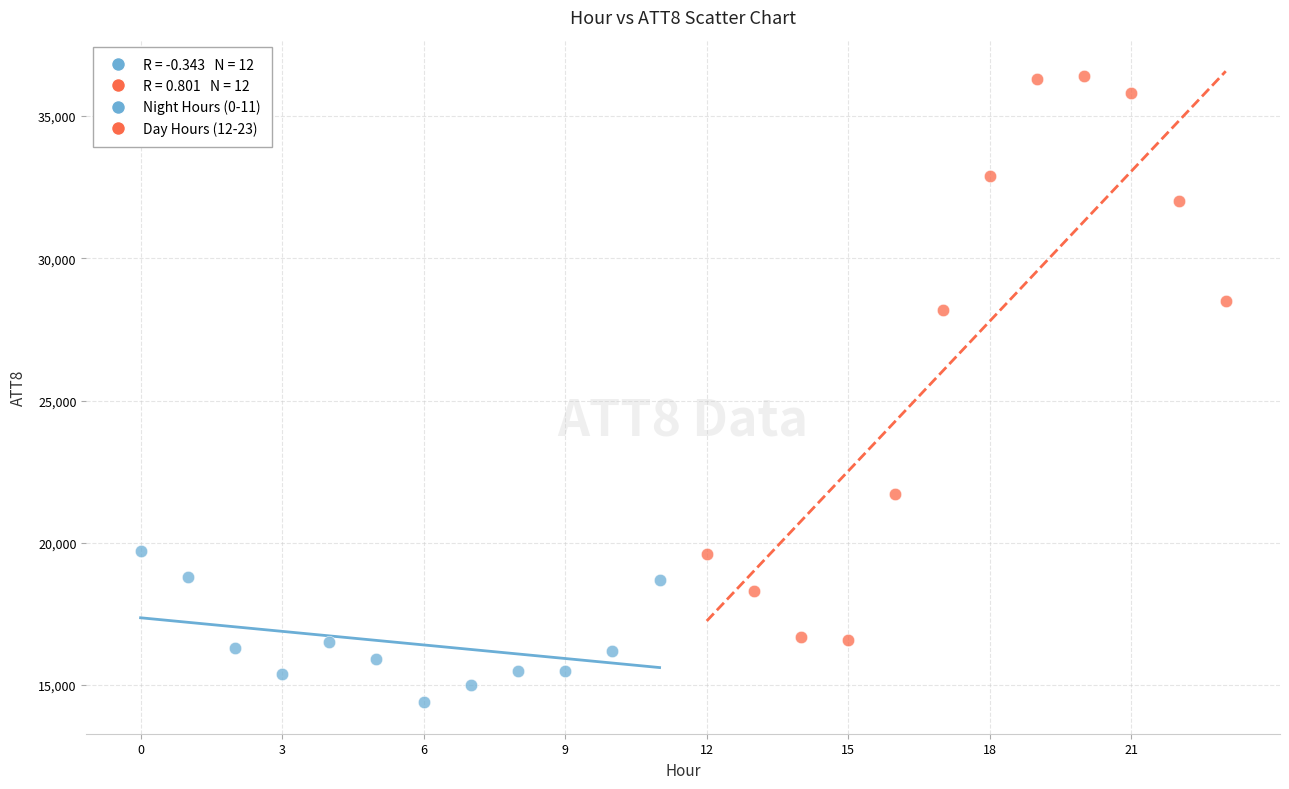

Which series contains the highest Y value?

Day Hours (12-23)